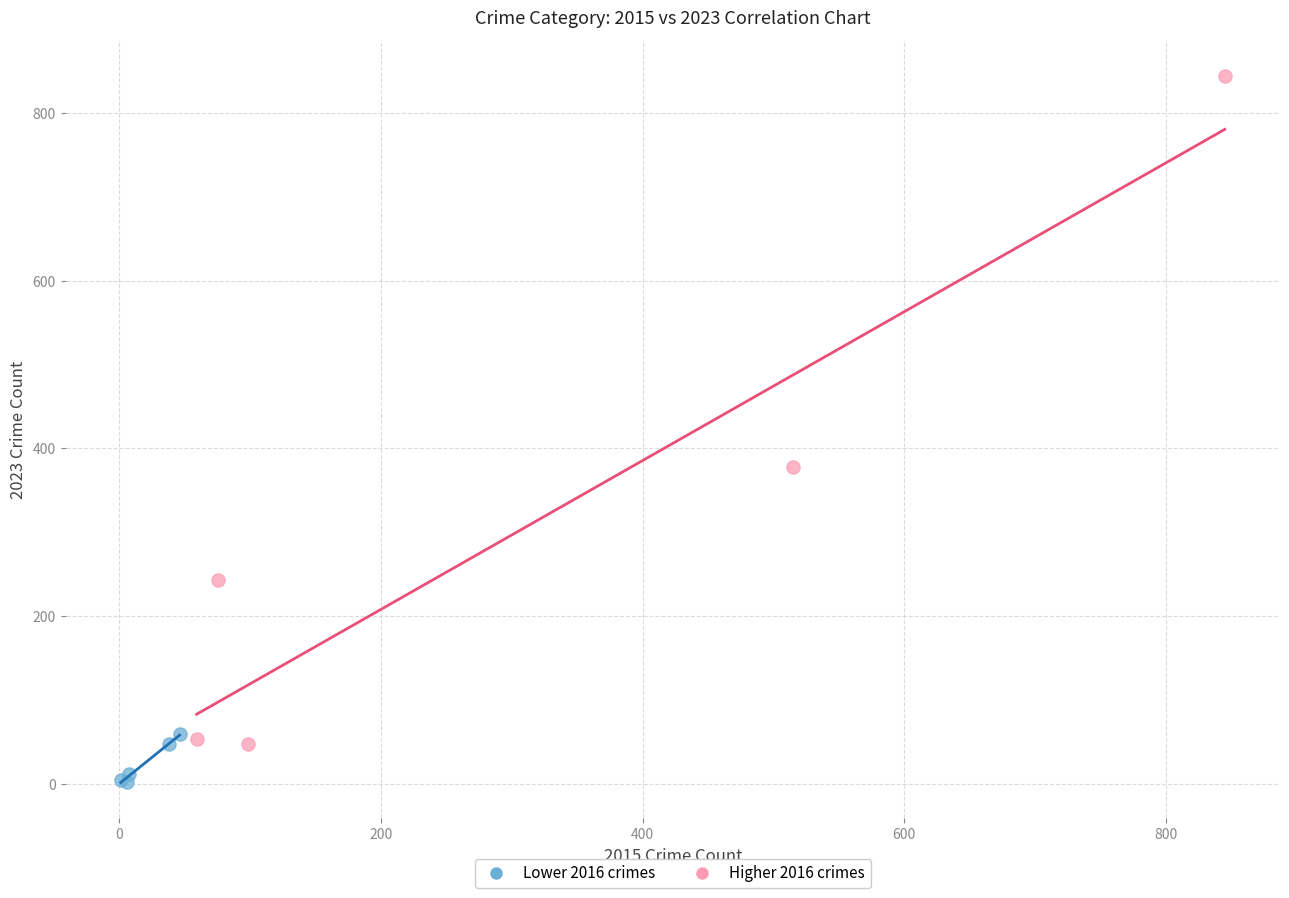

Which series contains the highest Y value?

Higher 2016 crimes